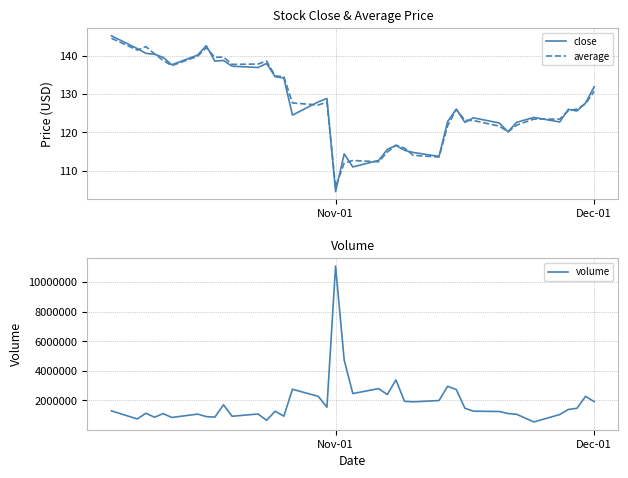

What is the sum of all average values?

5105.4